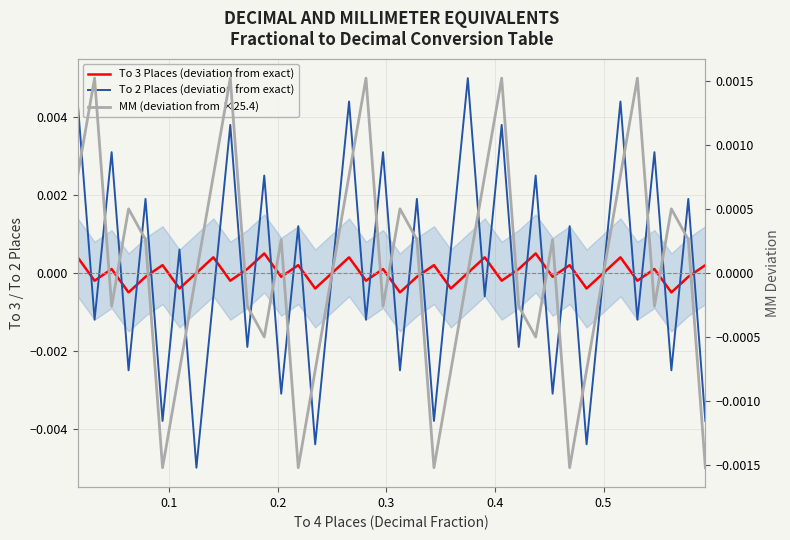

Does the chart have visible grid lines?

Yes